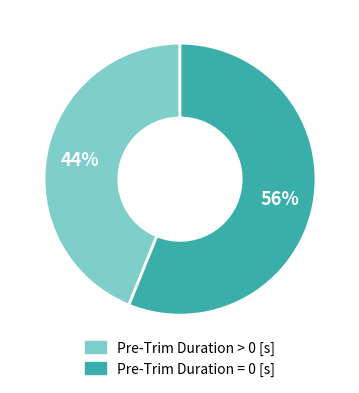

Between Pre-Trim Duration = 0 [s] and Pre-Trim Duration > 0 [s], which is larger?

Pre-Trim Duration = 0 [s]